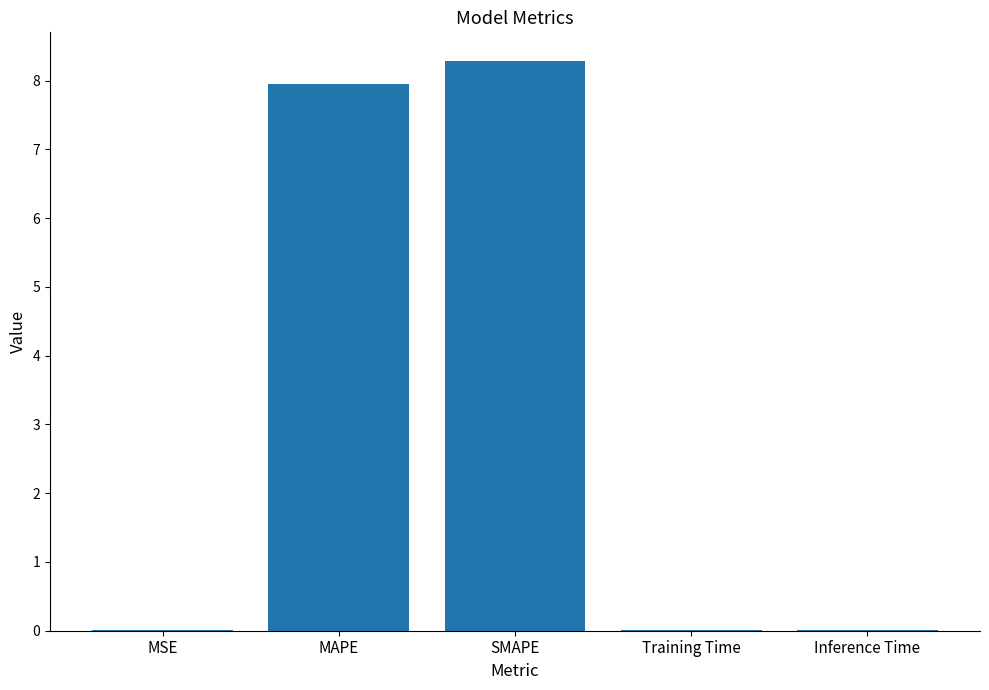

Which category has the highest value across all series?

SMAPE